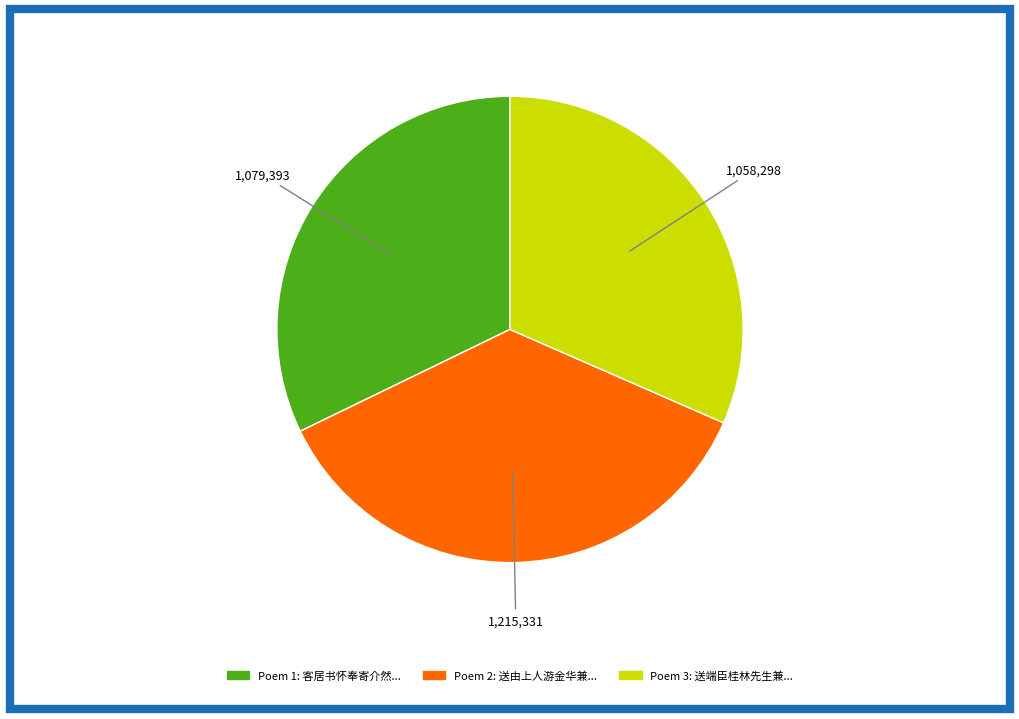

Is there any slice that represents more than half of the pie?

No